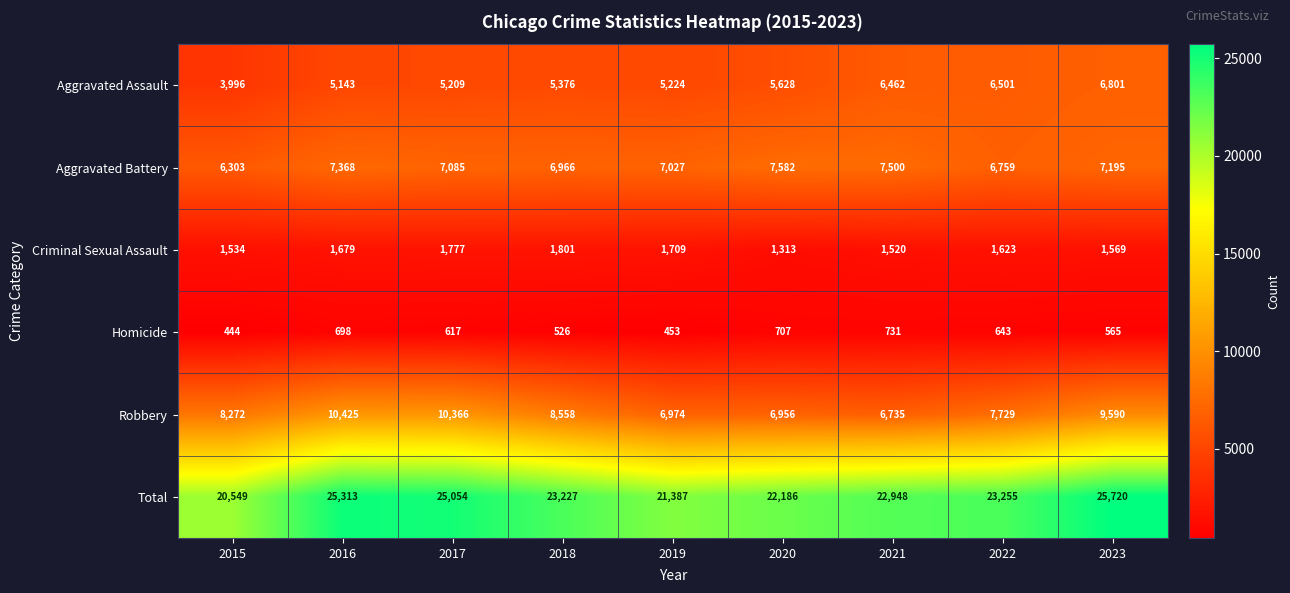

Which label corresponds to the largest value in the chart?

2023